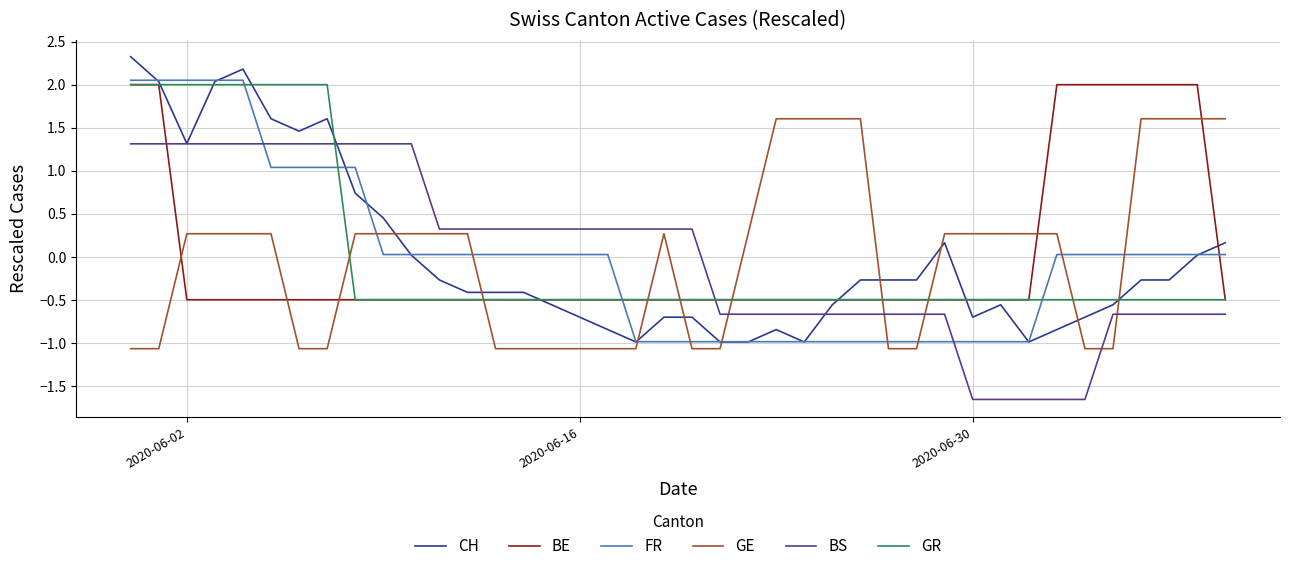

What are all the series names shown in the legend?

CH, BE, FR, GE, BS, GR